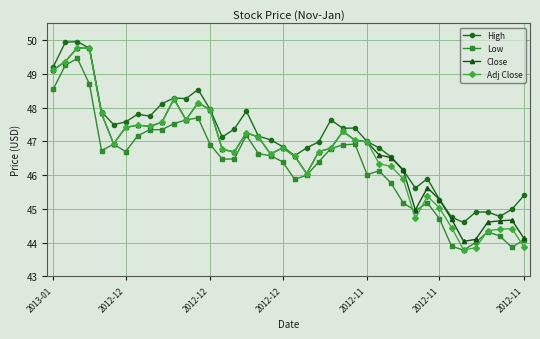

Which series has the largest range (max minus min)?

Adj Close